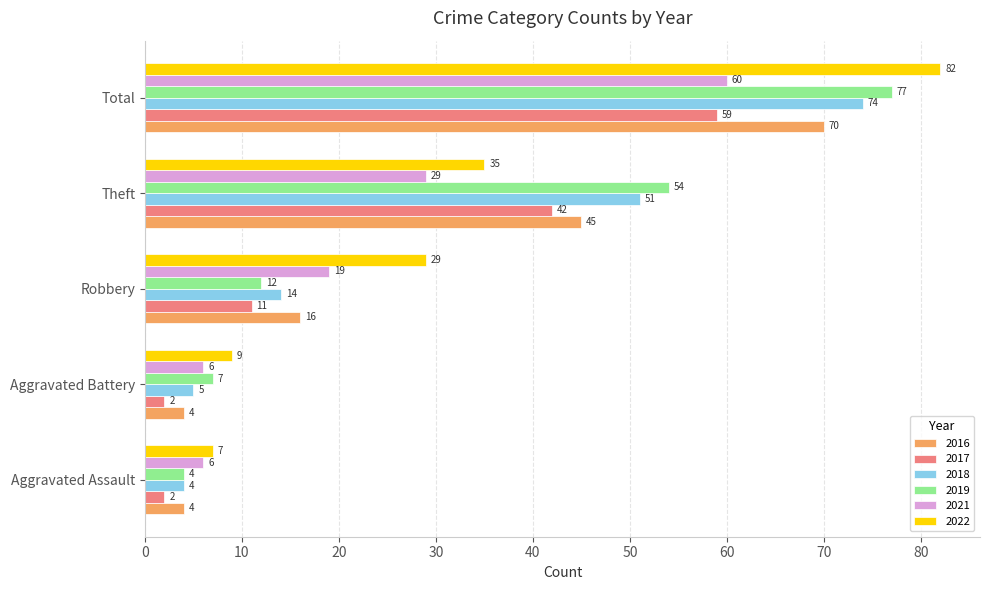

Between Aggravated Assault and Total, which series saw the biggest shift?

2022